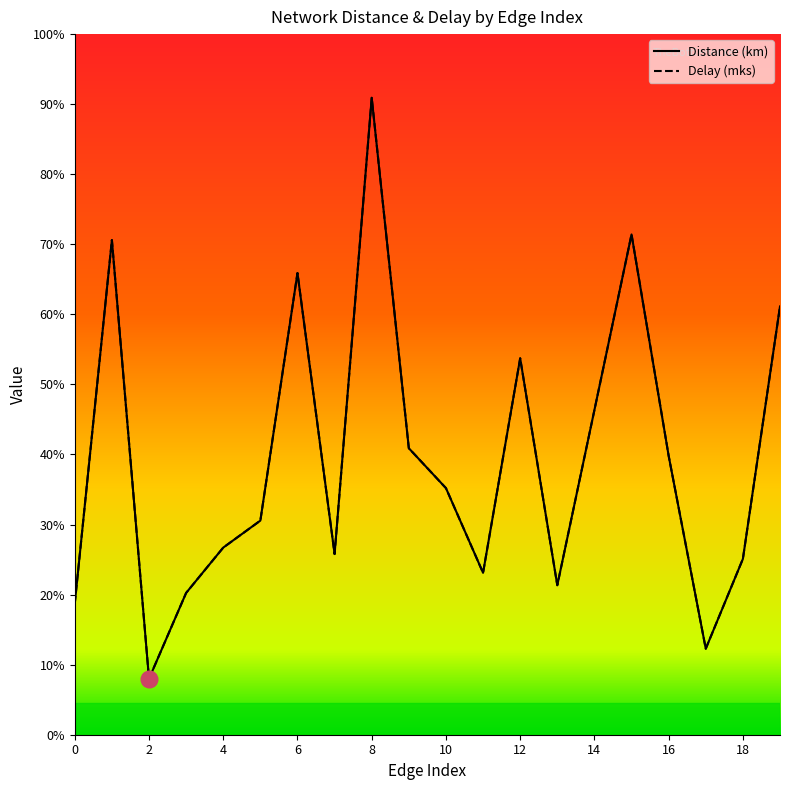

Is this an area chart (filled region under the line)?

No